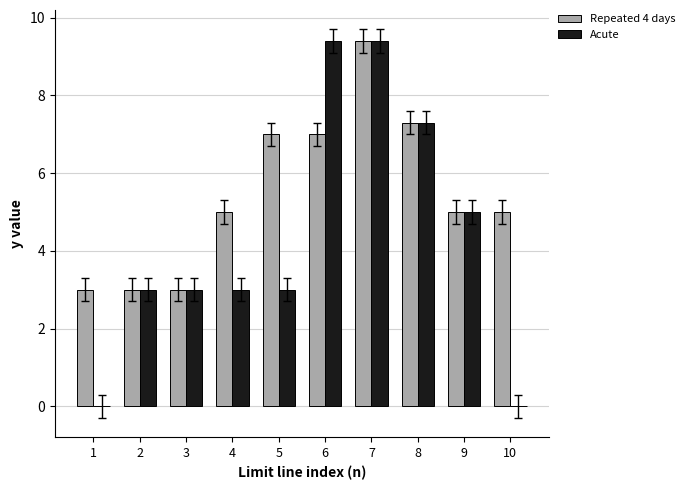

Which series changed the most between 6 and 10?

Acute